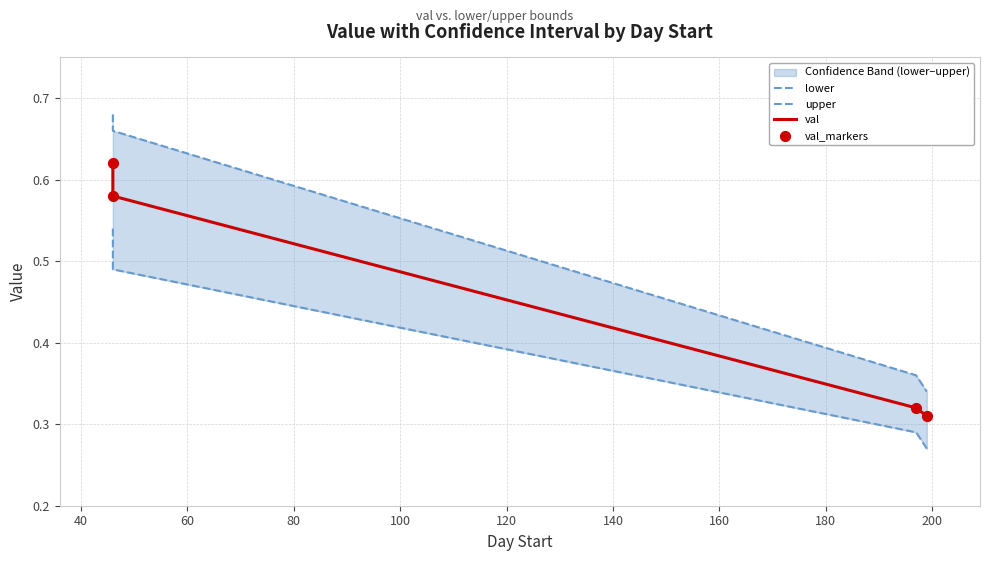

Is the value of val_markers at 80 greater than the value of lower at 60?

Yes